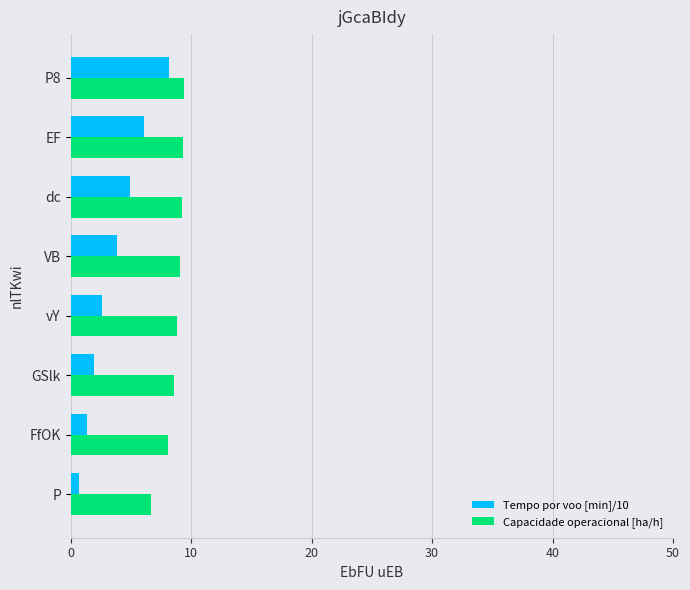

What is the difference between the maximum and minimum values in the Capacidade operacional [ha/h] series?

2.7